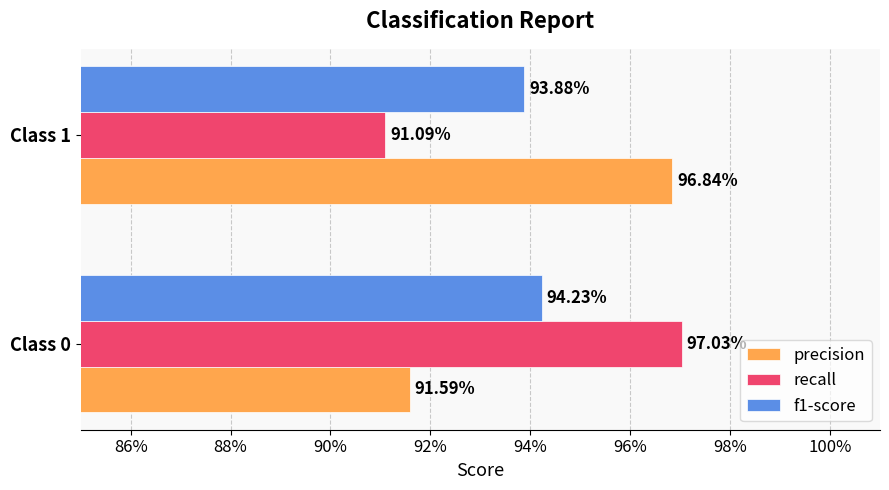

What are all the series names shown in the legend?

precision, recall, f1-score